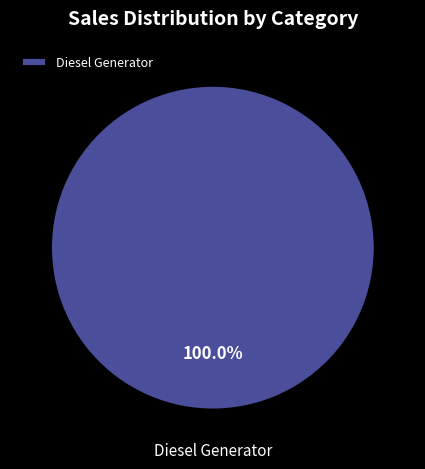

Rank the categories by value from highest to lowest.

Diesel Generator